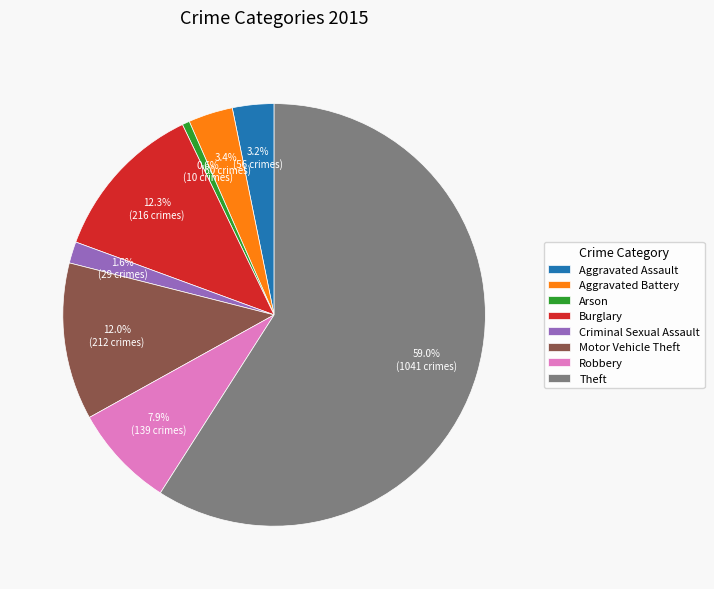

Count the number of slices in the pie.

8